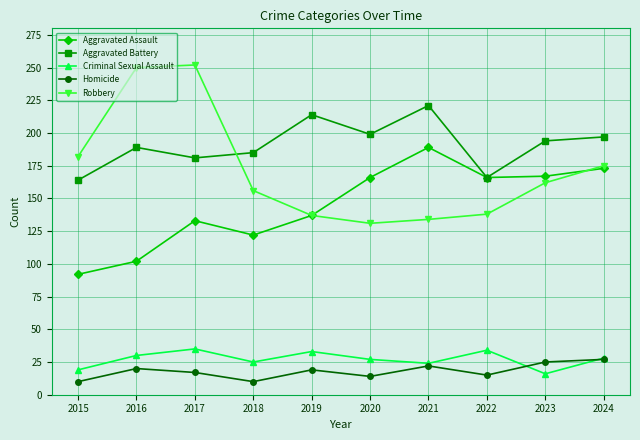

In Aggravated Assault, how many points are higher than both neighbors (excluding endpoints)?

2